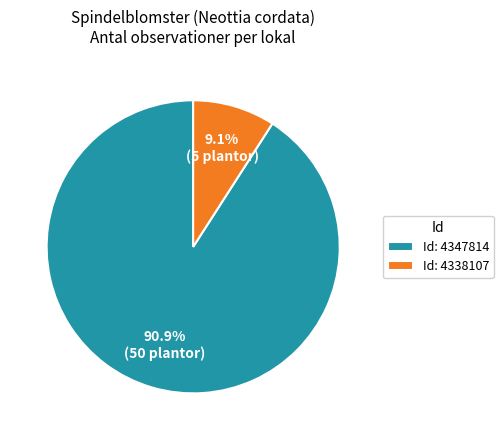

Which slice is the smallest?

Id: 4338107